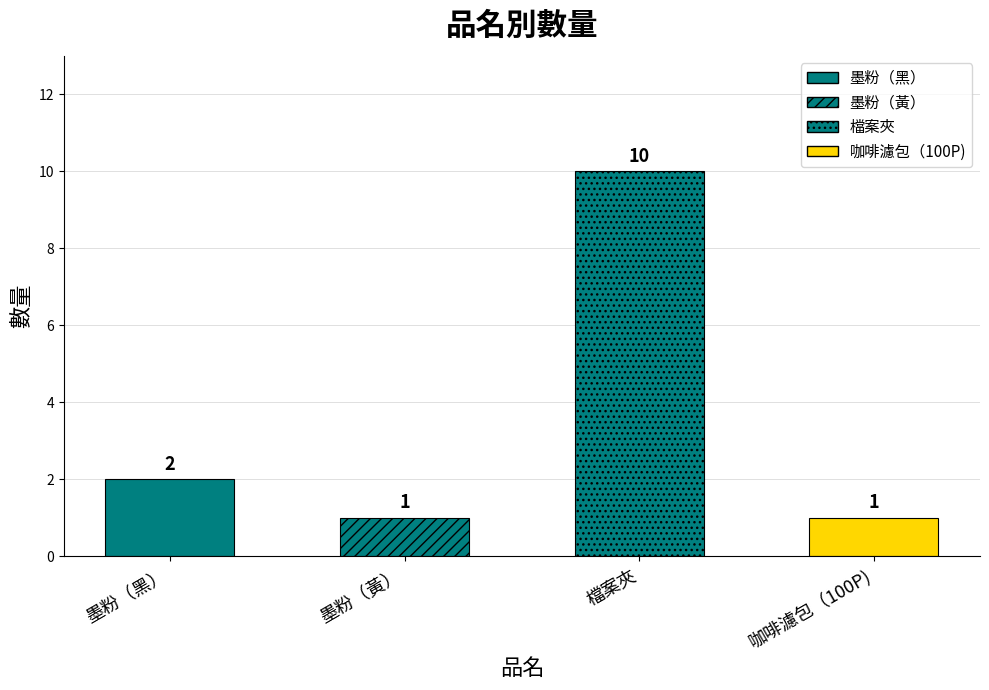

Are the bars horizontal?

No